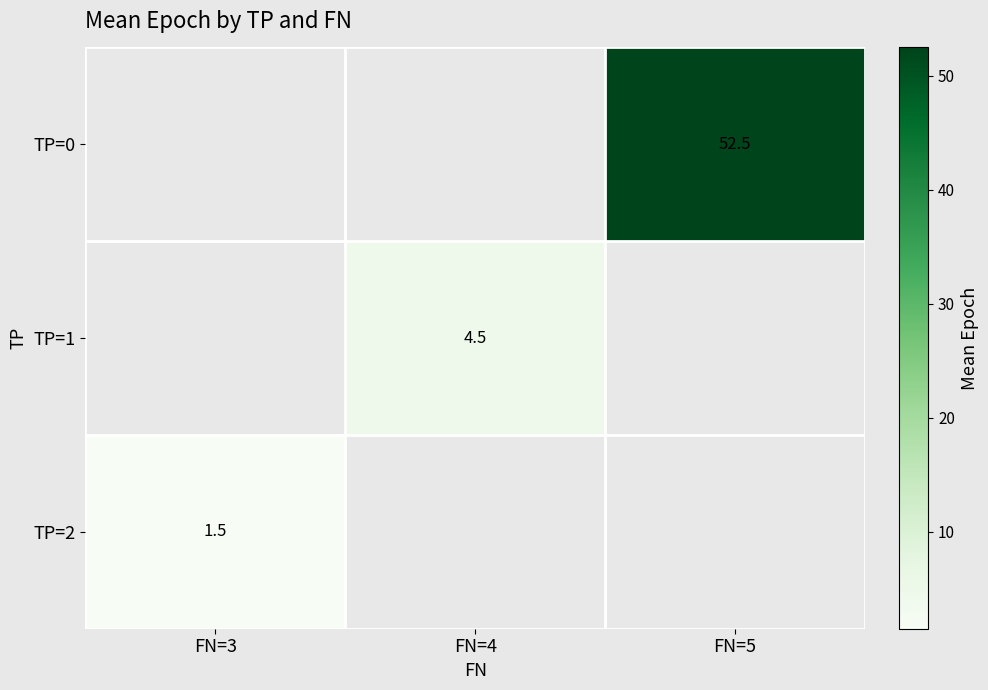

The TP=2 series shows 1.0 at FN=3. True or false?

False